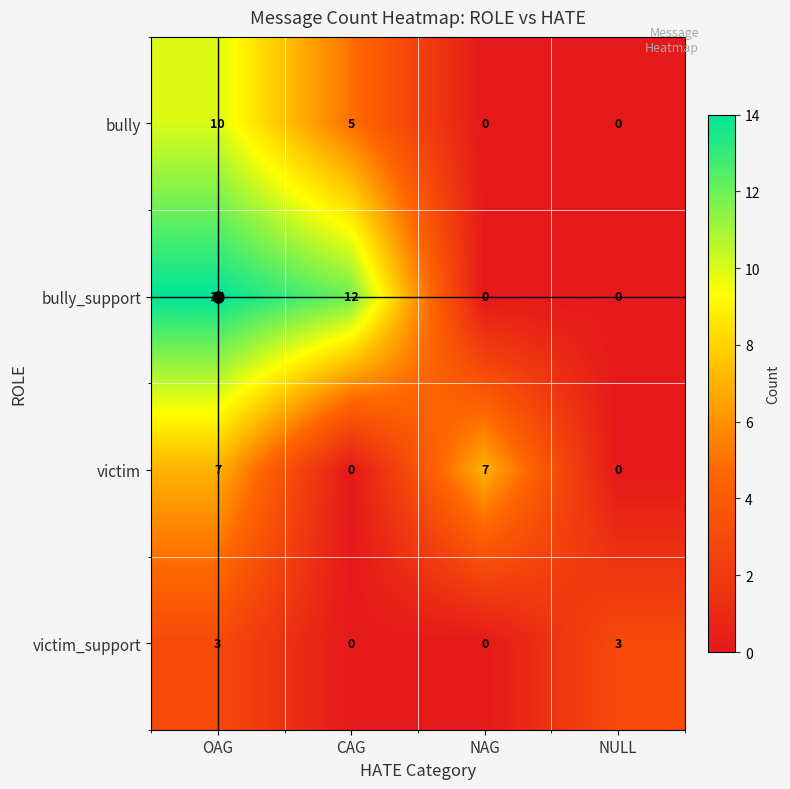

At which label does bully_support reach its peak?

OAG